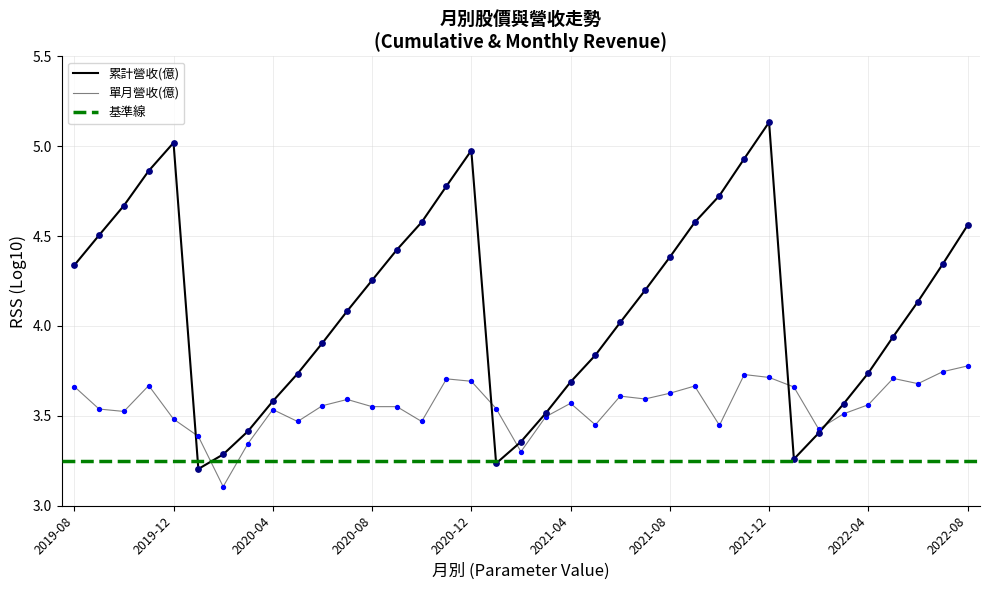

Which series reaches the maximum Y coordinate?

累計營收(億)